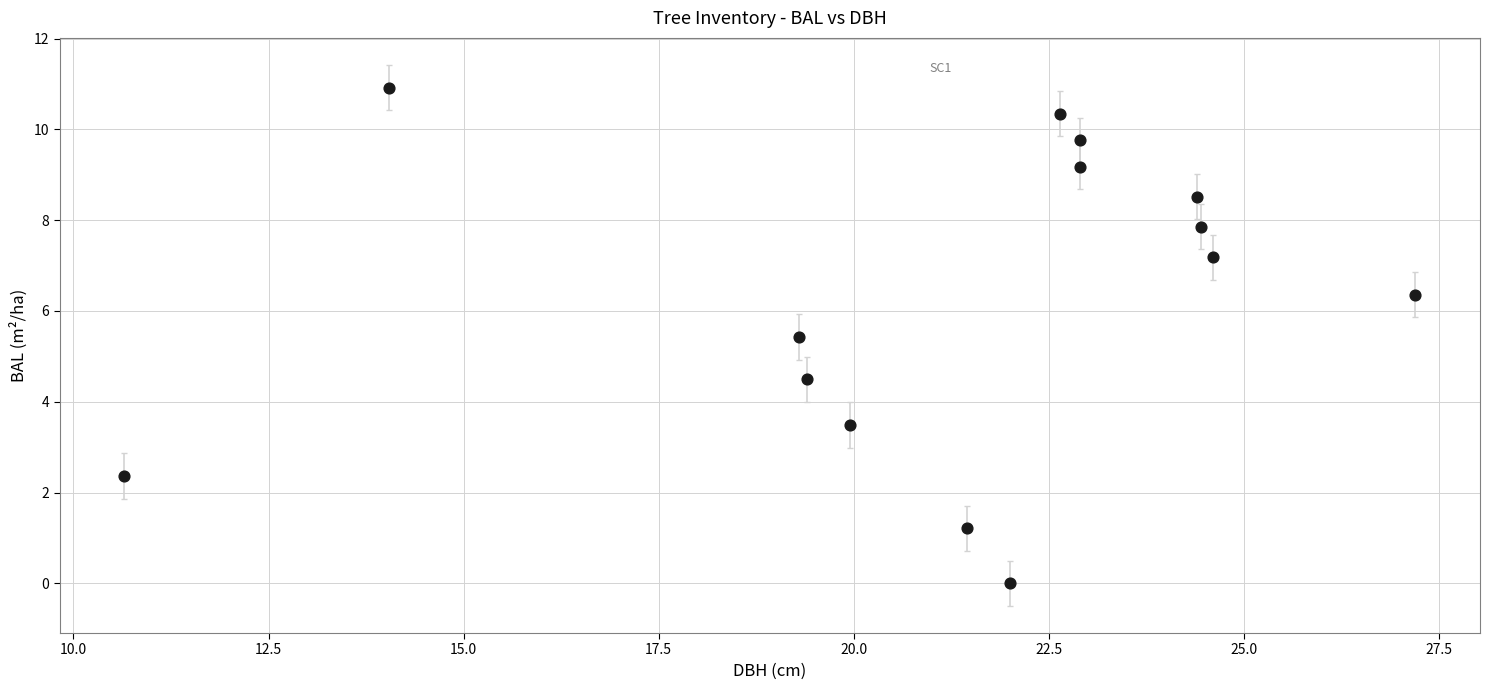

What is the range of X values (max minus min)?

16.5